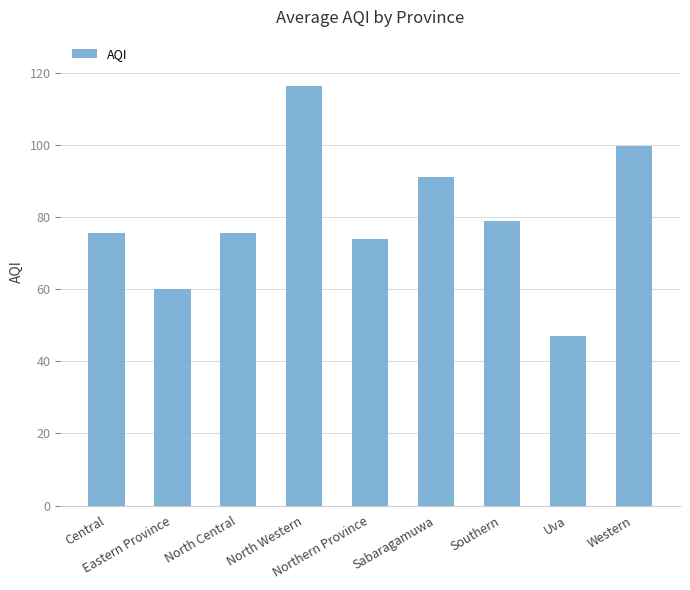

Are the bars grouped side by side (vs. stacked)?

No